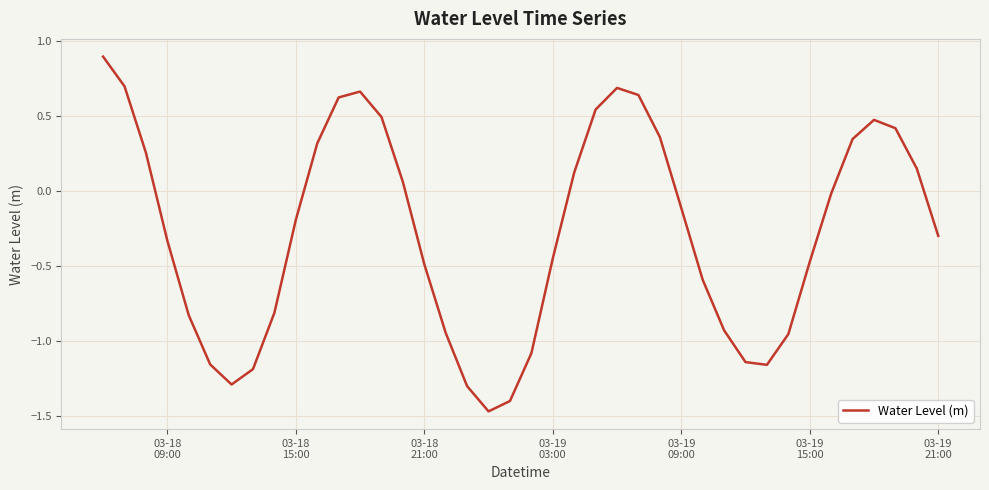

What is the difference between the maximum and minimum values?

2.4